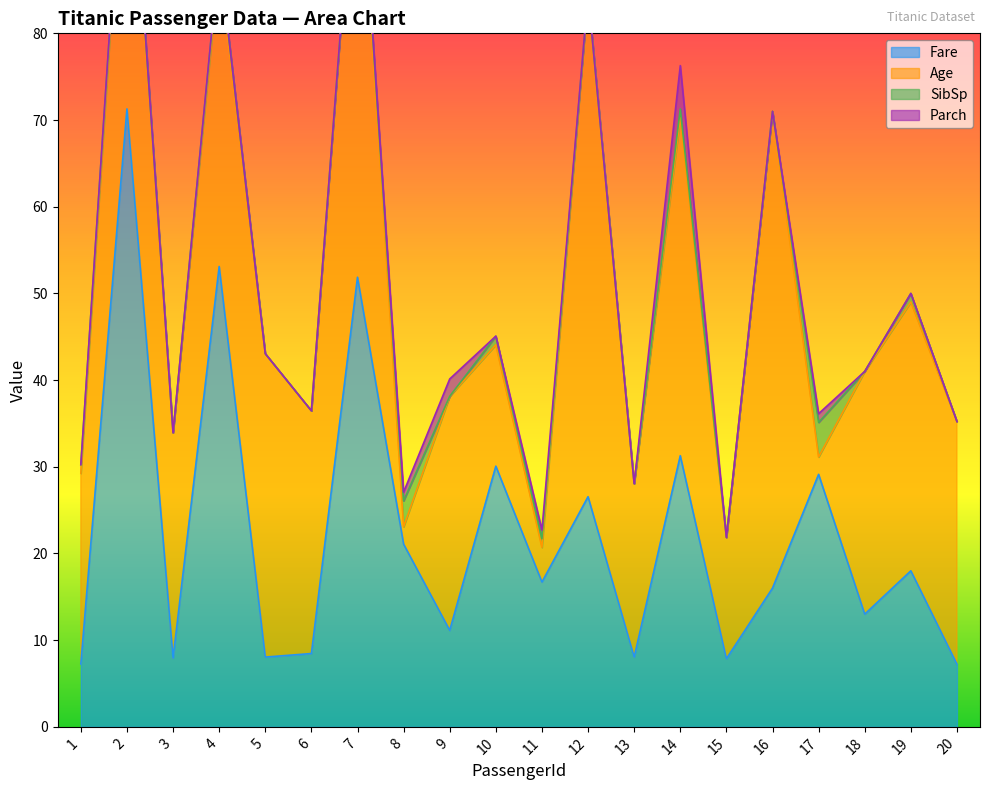

At which label is Parch closest to 2?

9